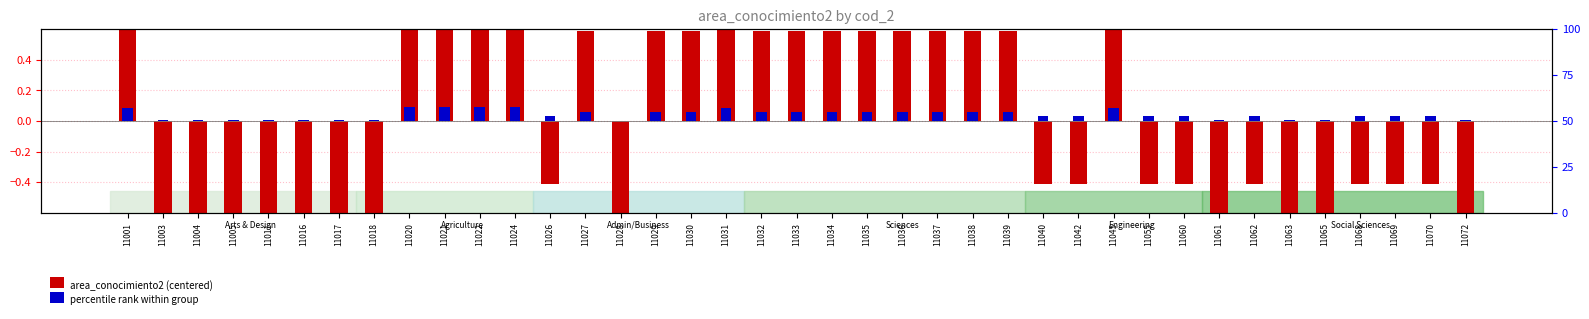

What value does the area_conocimiento2 (centered) series have at 11055?

-0.4